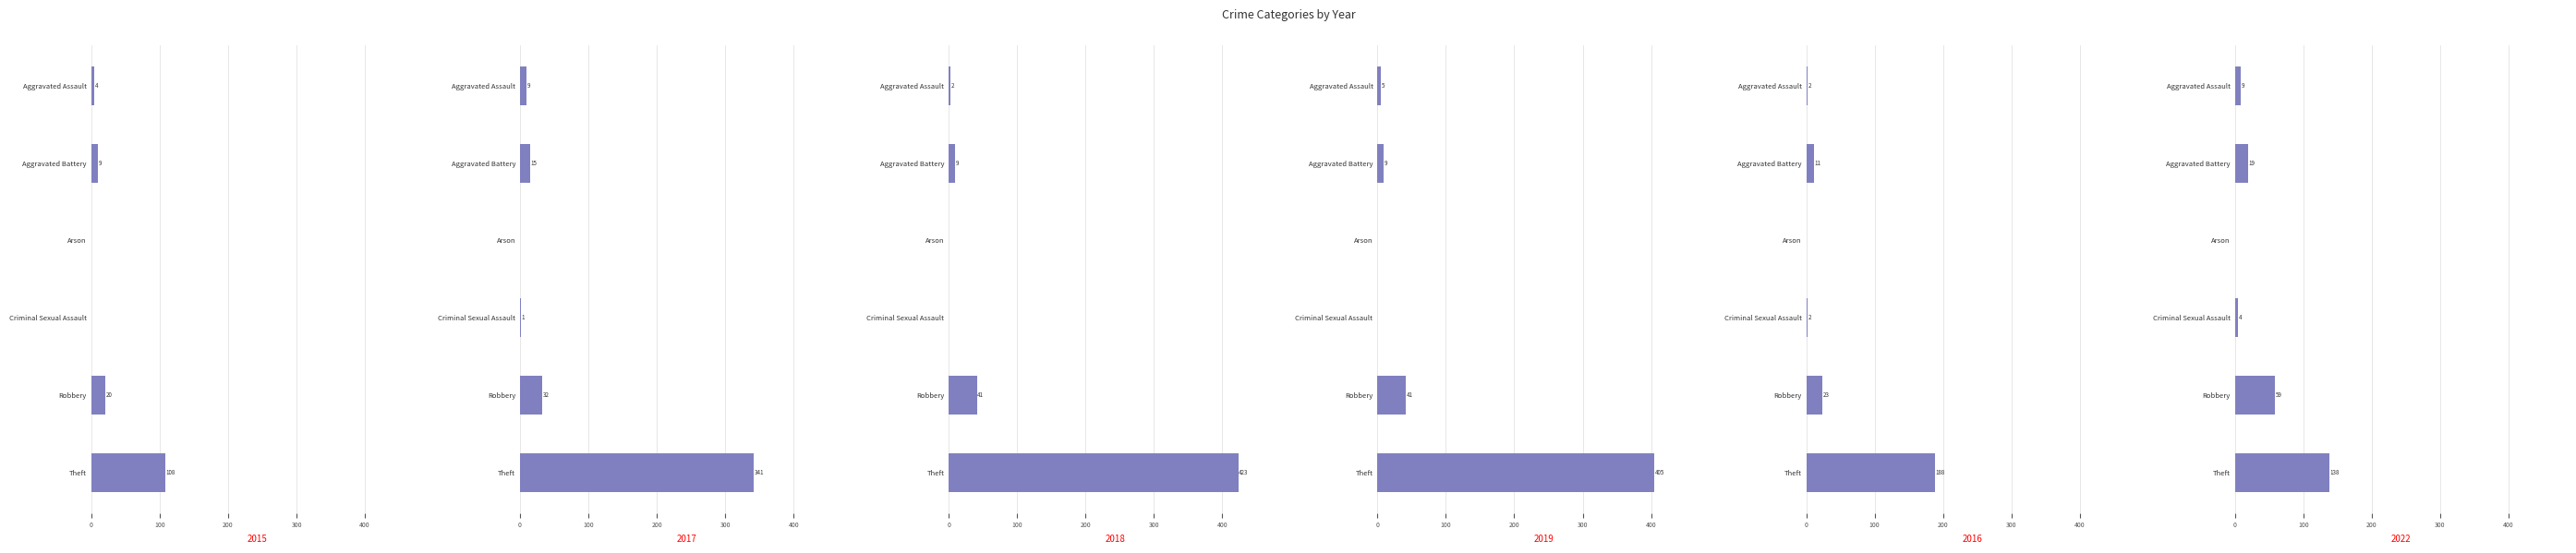

Where does the 2018 series first go above 9?

Robbery